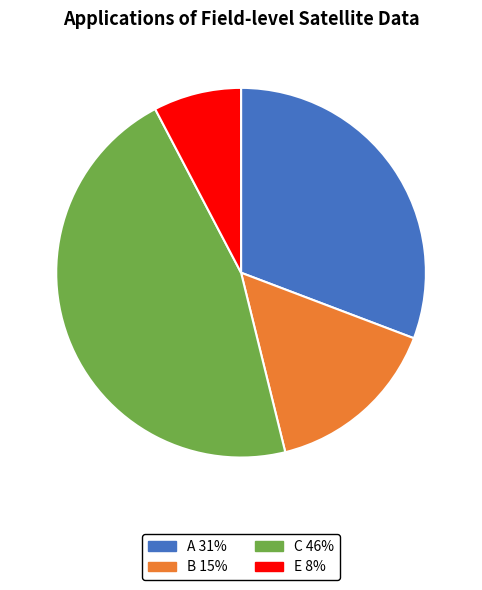

Is the sum of C and E greater than half?

Yes